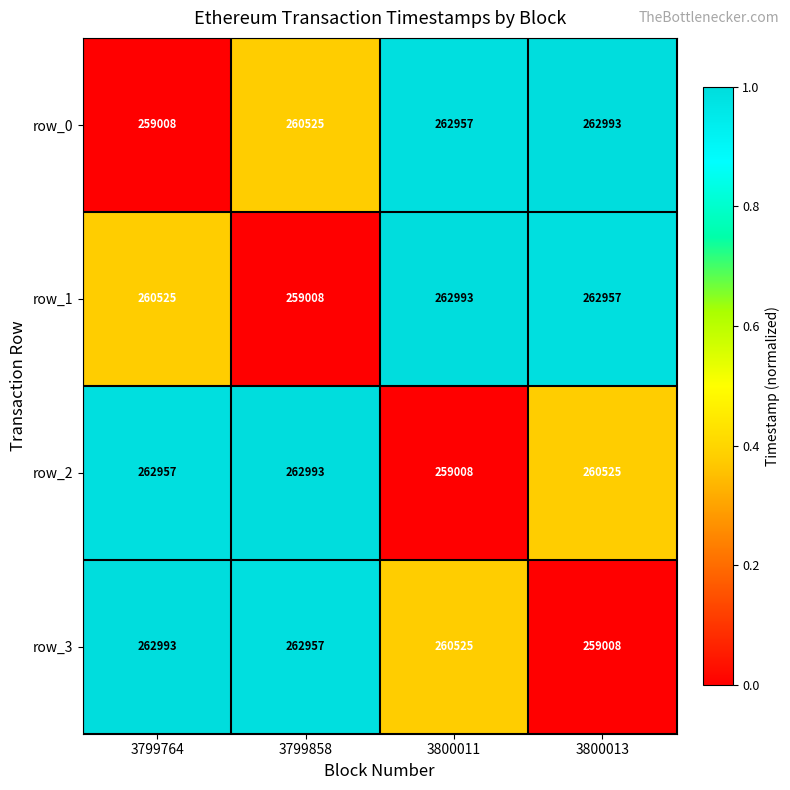

What is the spread (max minus min) of values at 3799764?

3985